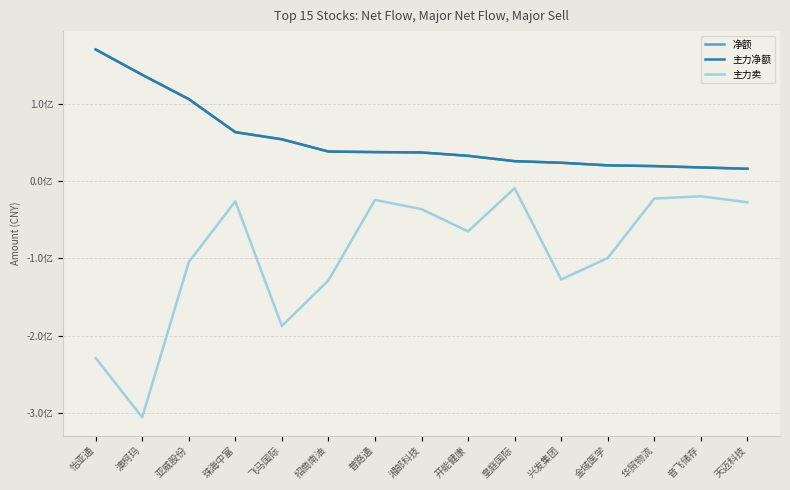

What is the highest value of the 净额 series?

170080029